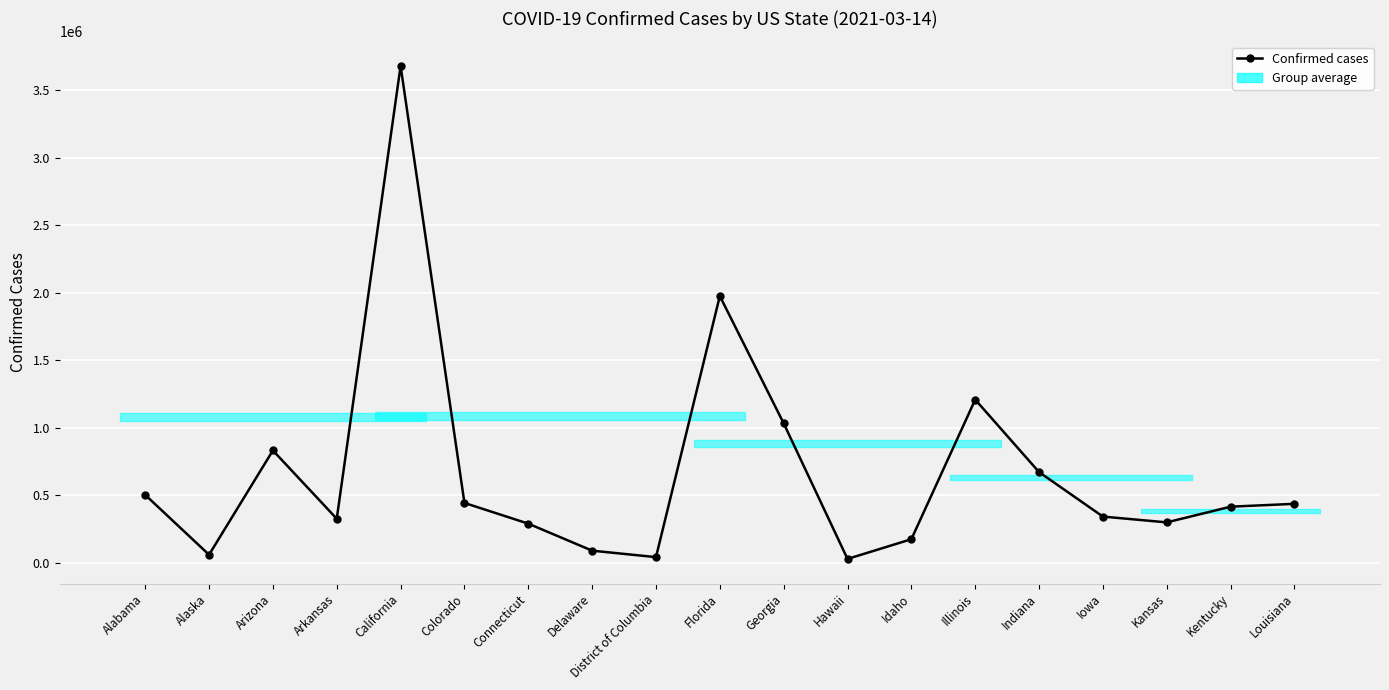

At which category does the data reach its first local peak?

Arizona